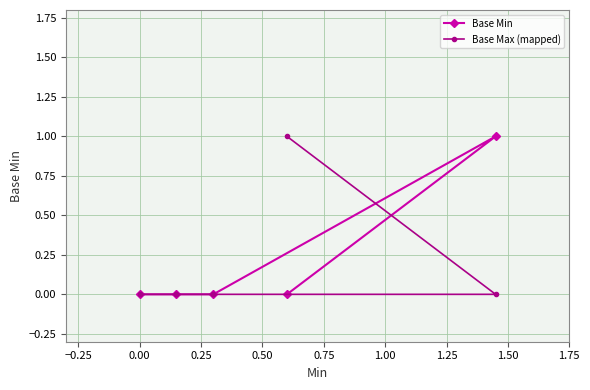

How many Base Min values are between 0 and 1?

5